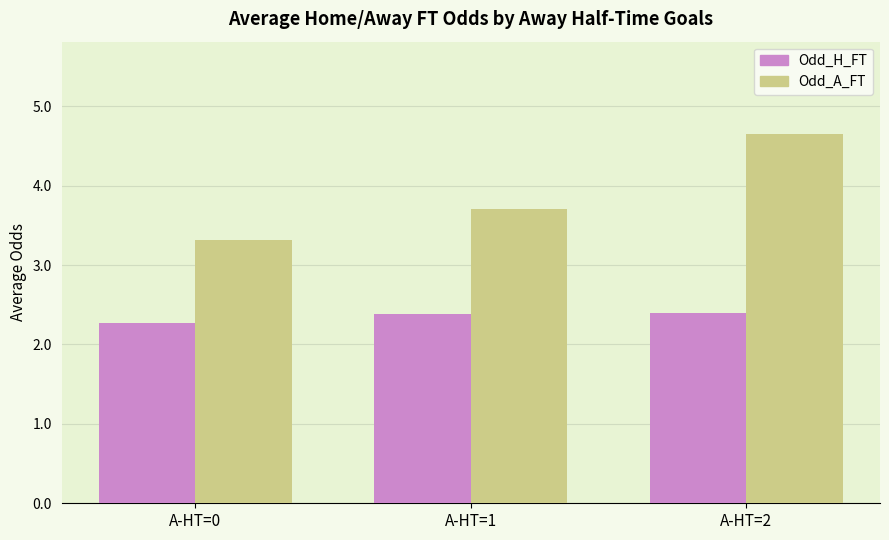

True or false: Odd_H_FT has a value of 2.4 at A-HT=1.

True